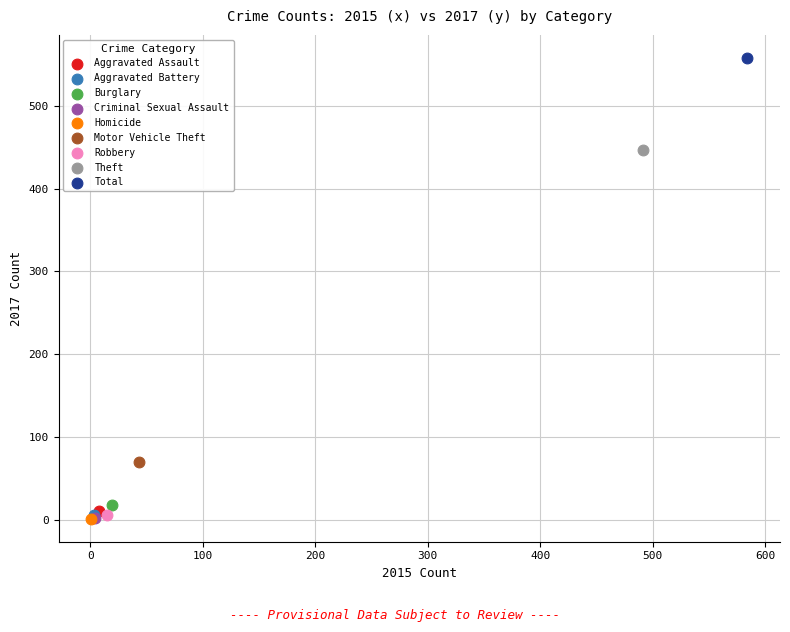

What are all the series names shown in the legend?

Aggravated Assault, Aggravated Battery, Burglary, Criminal Sexual Assault, Homicide, Motor Vehicle Theft, Robbery, Theft, Total